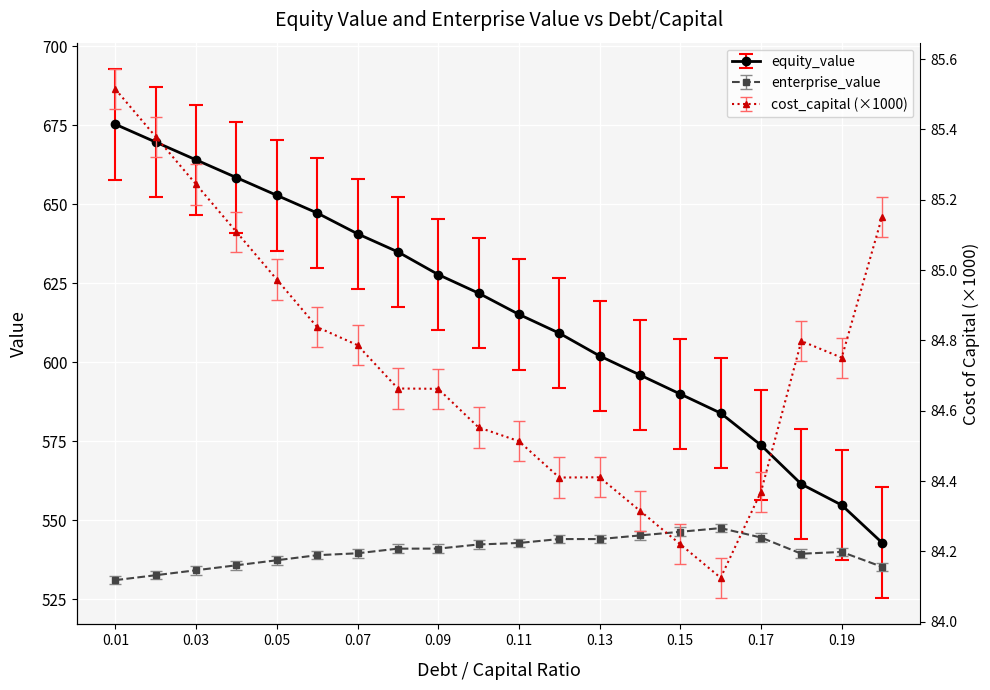

How many values in the enterprise_value series exceed 540?

10